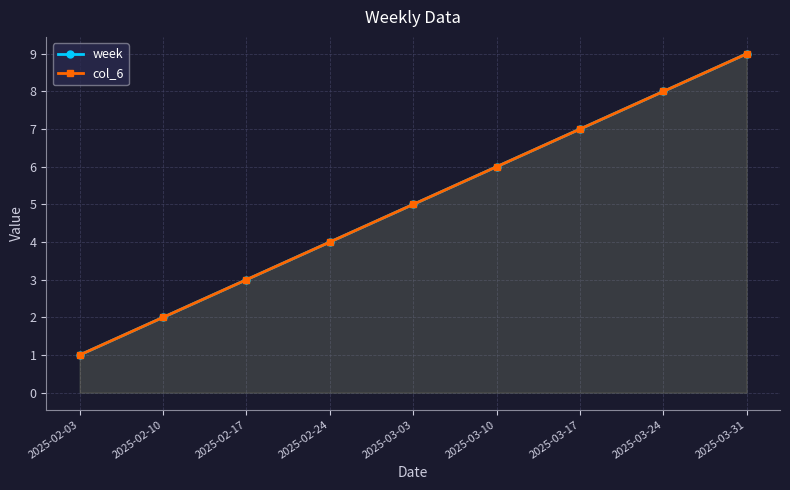

True or false: col_6 and week cross at least once.

False